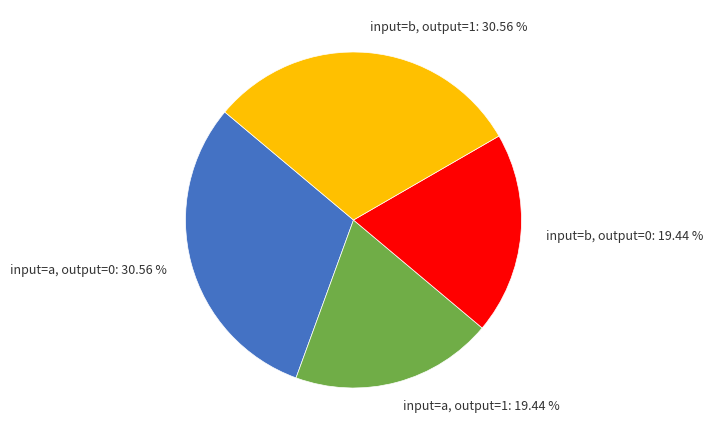

Does input=a, output=1 account for over 50% of the chart?

No